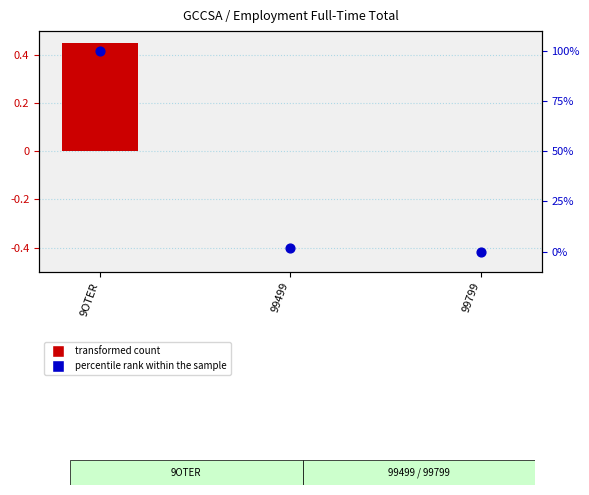

At how many categories does at least one series exceed 89?

1